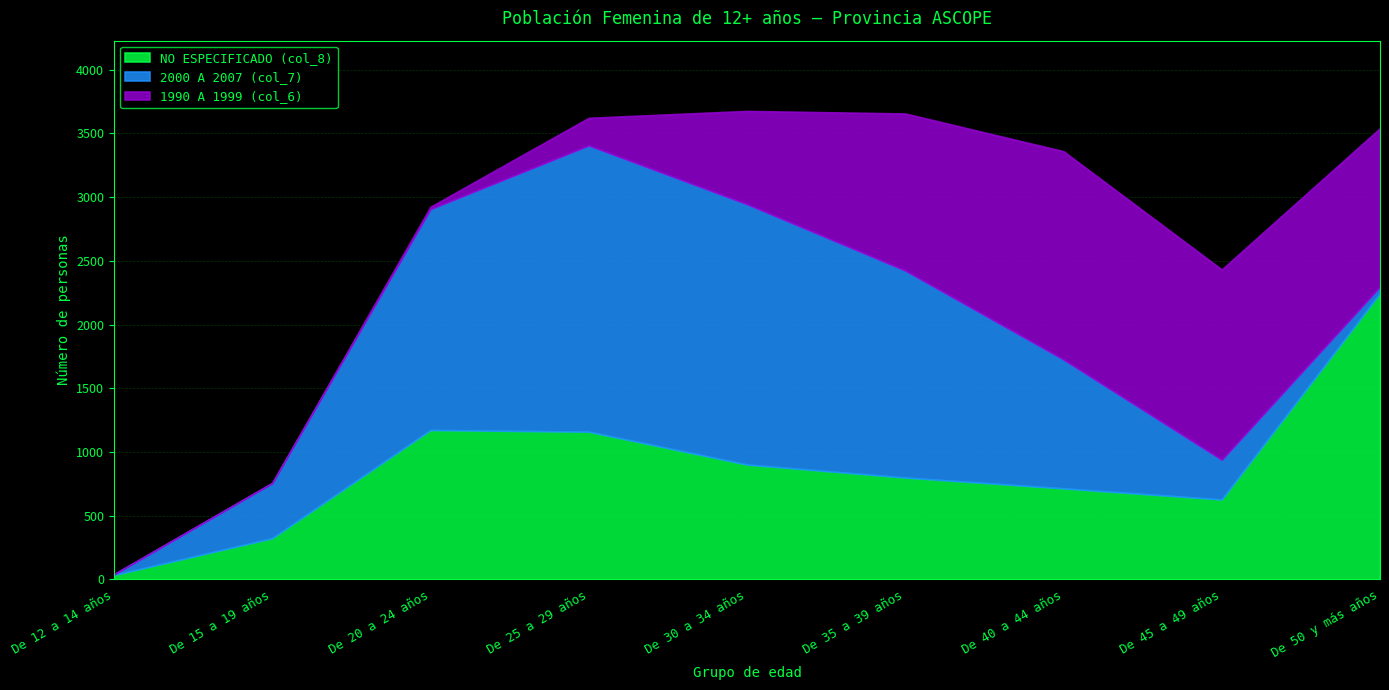

True or false: NO ESPECIFICADO (col_8) and 1990 A 1999 (col_6) cross at least once.

True